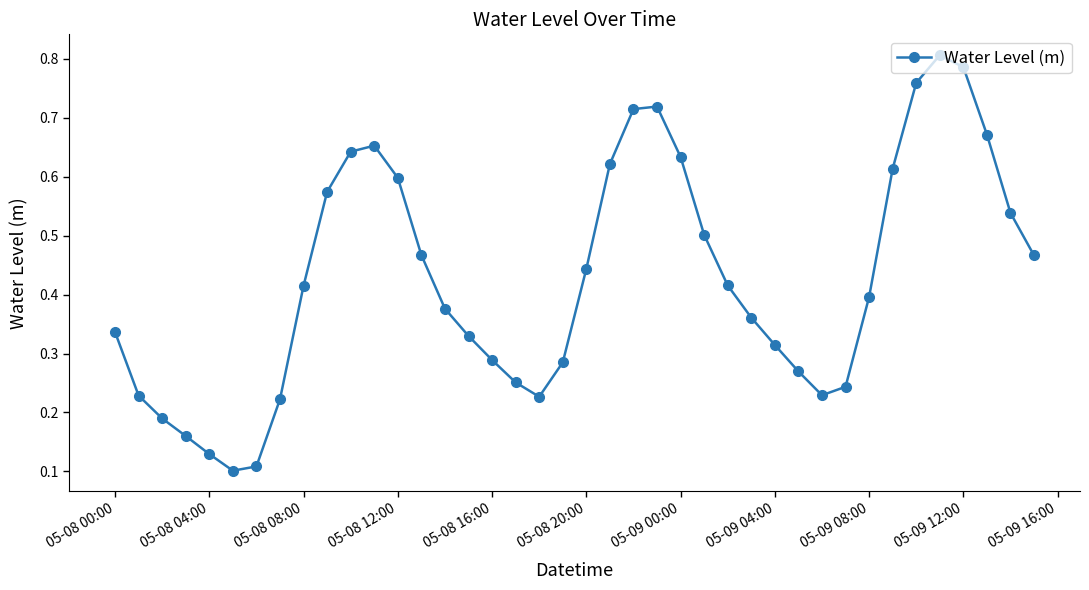

How many interior local valleys (lower than both neighbors) does the data have?

3